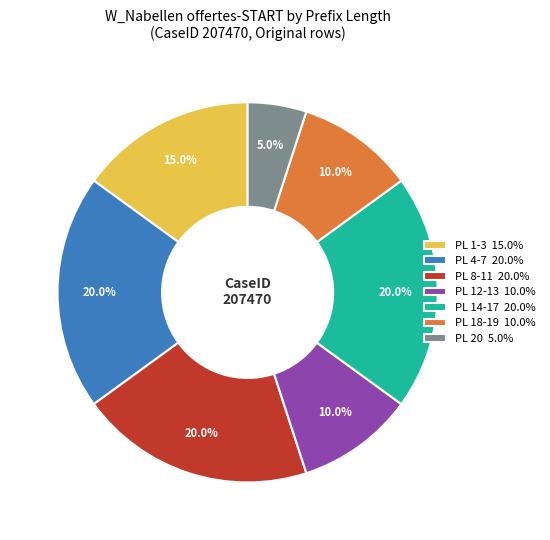

What is the smallest slice in the pie chart?

PL 20 5.0%